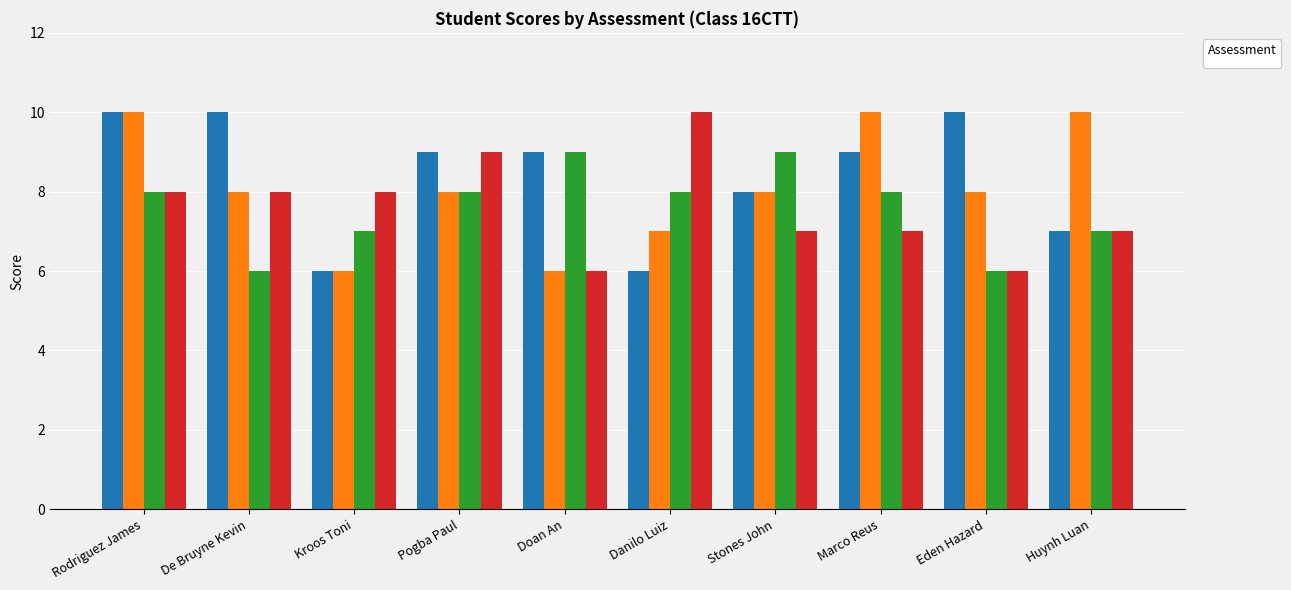

What is the difference between the maximum and second lowest values in the _3 series?

3